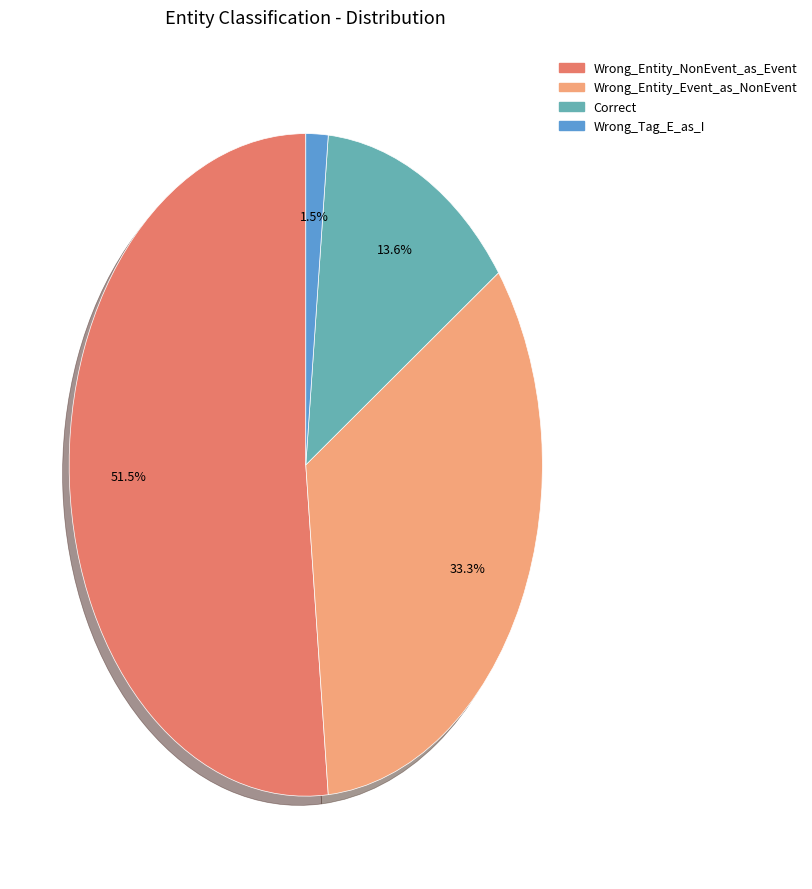

To the nearest percent, what is the difference between the largest and smallest slice percentages?

50%